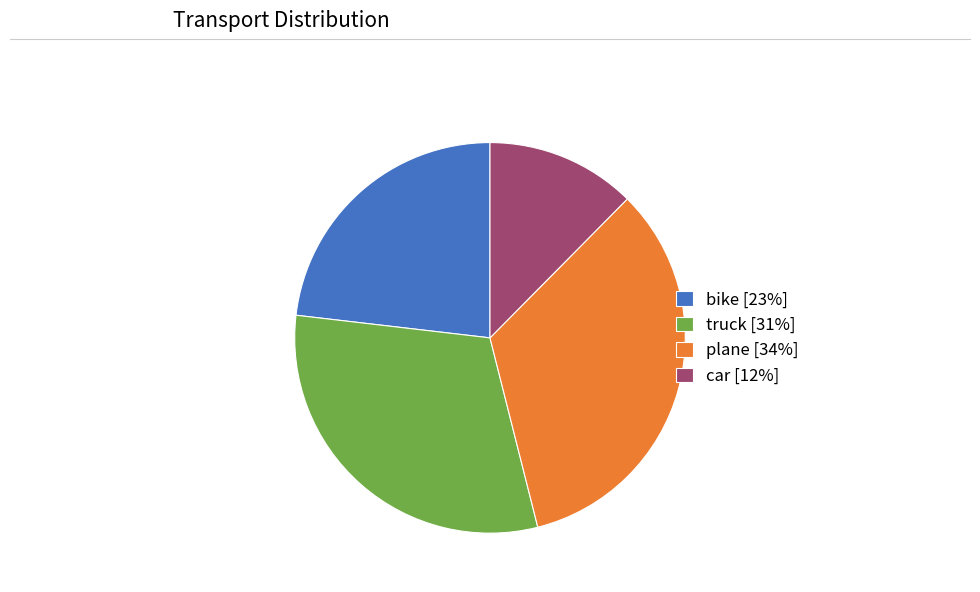

Between bike and plane, which is larger?

plane